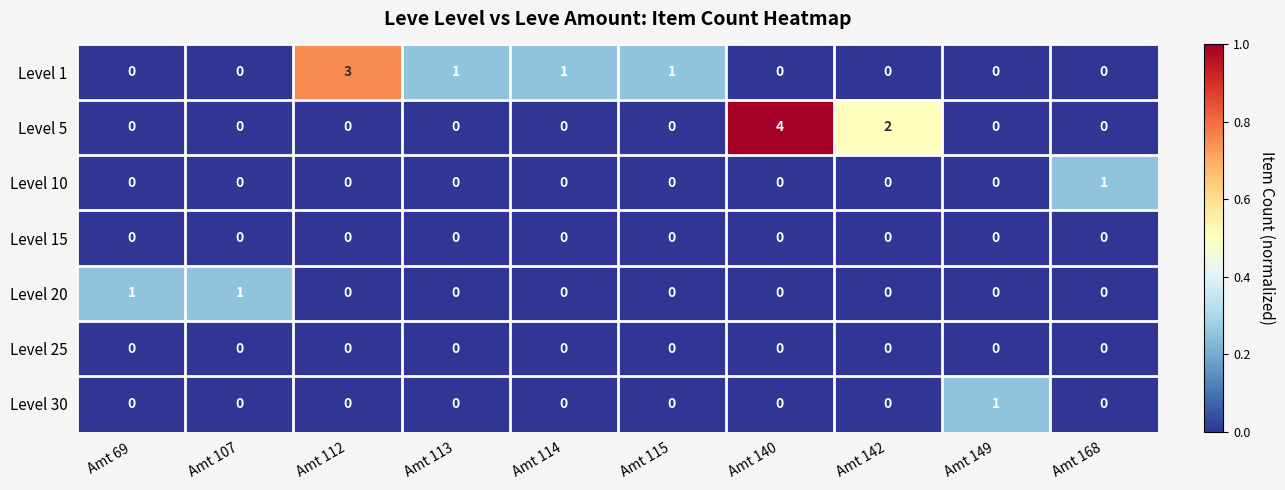

Between Amt 114 and Amt 142, which series saw the biggest shift?

Level 5